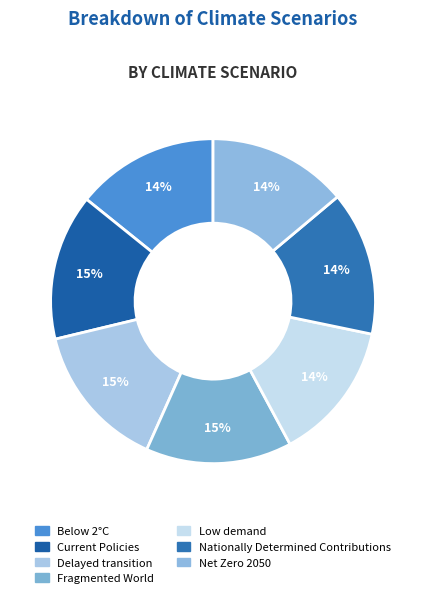

What percentage is the Current Policies slice, to the nearest percent?

15%